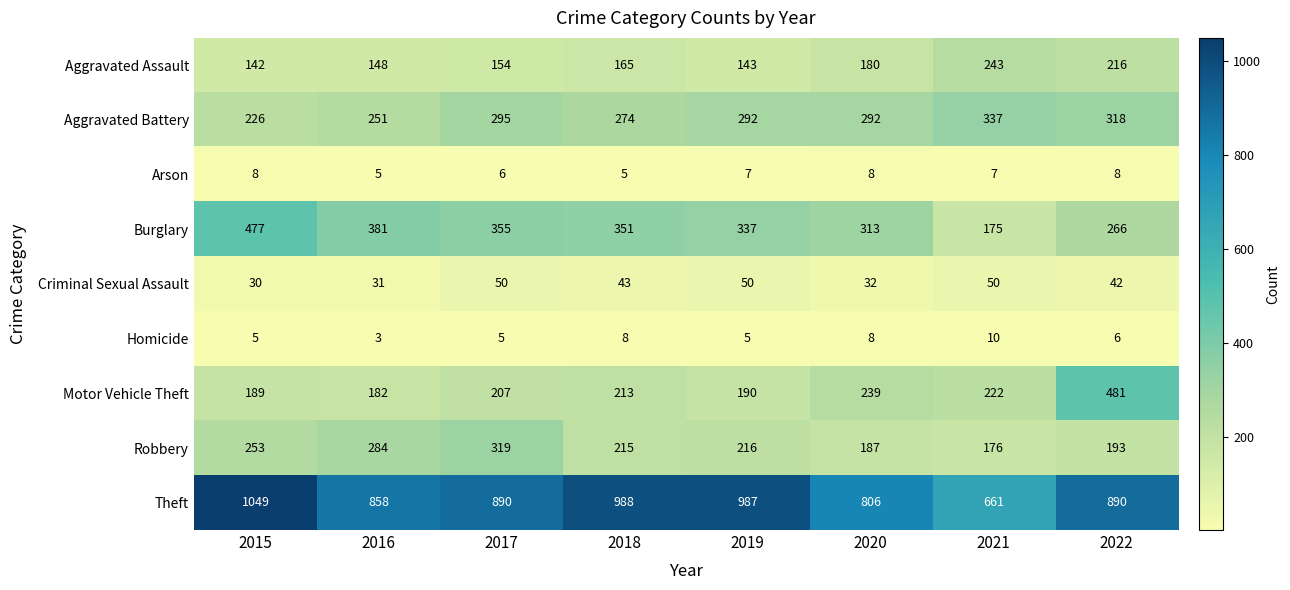

Which series has the widest spread of values?

Theft